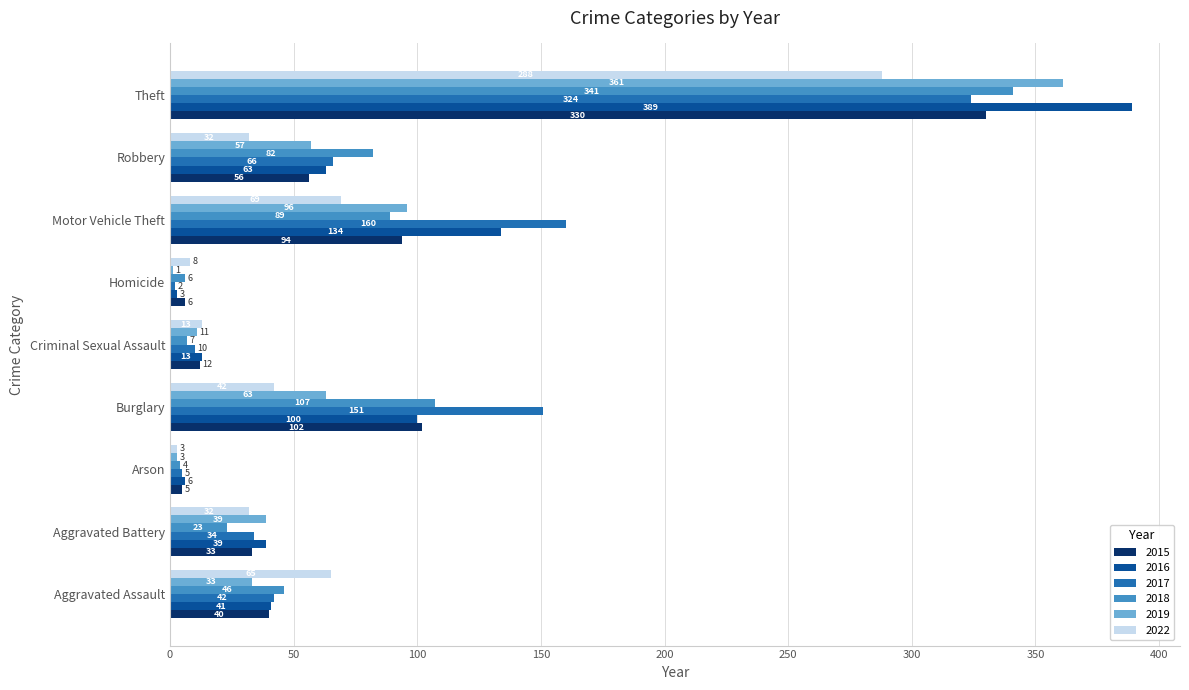

Read the 2016 value at Aggravated Assault.

41